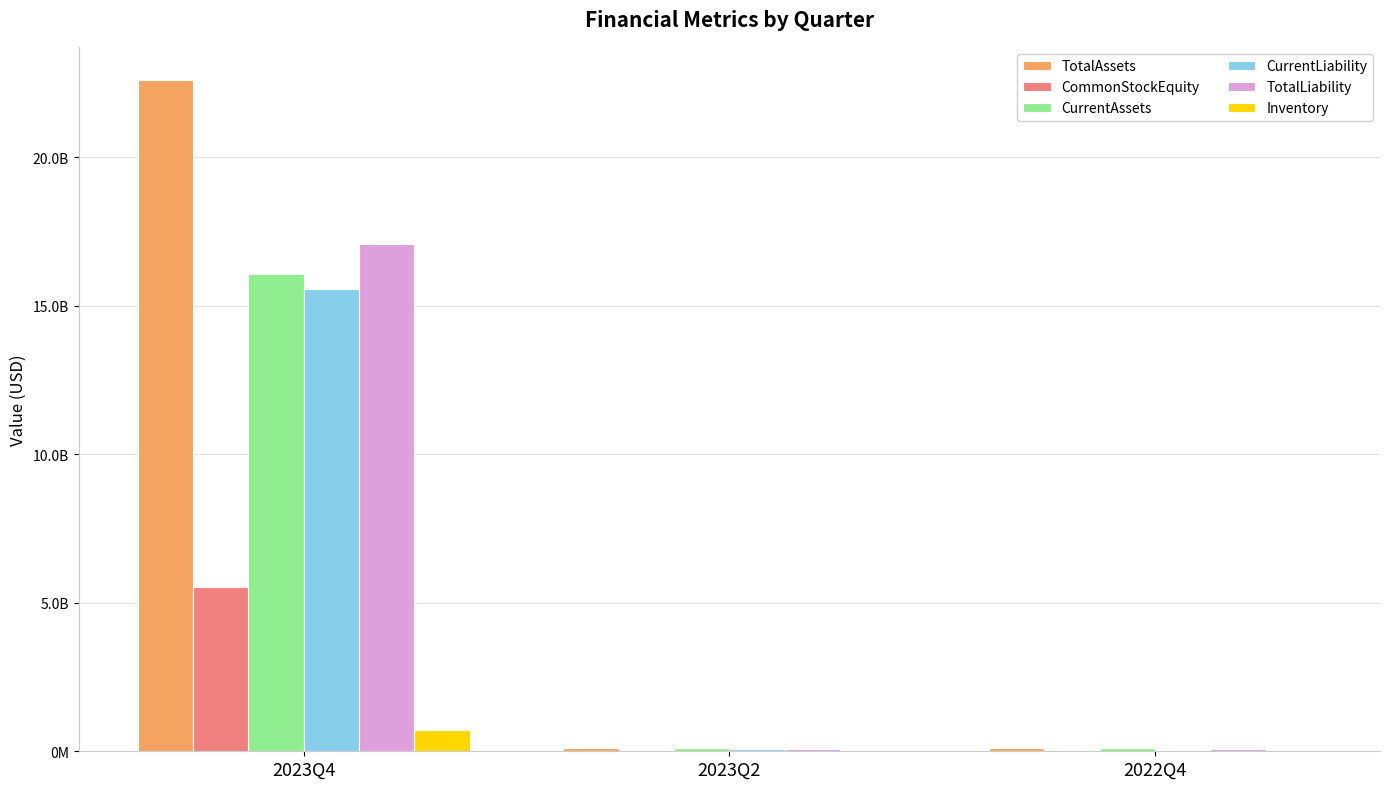

What is the difference between the maximum and minimum values in the CurrentLiability series?

15517076706